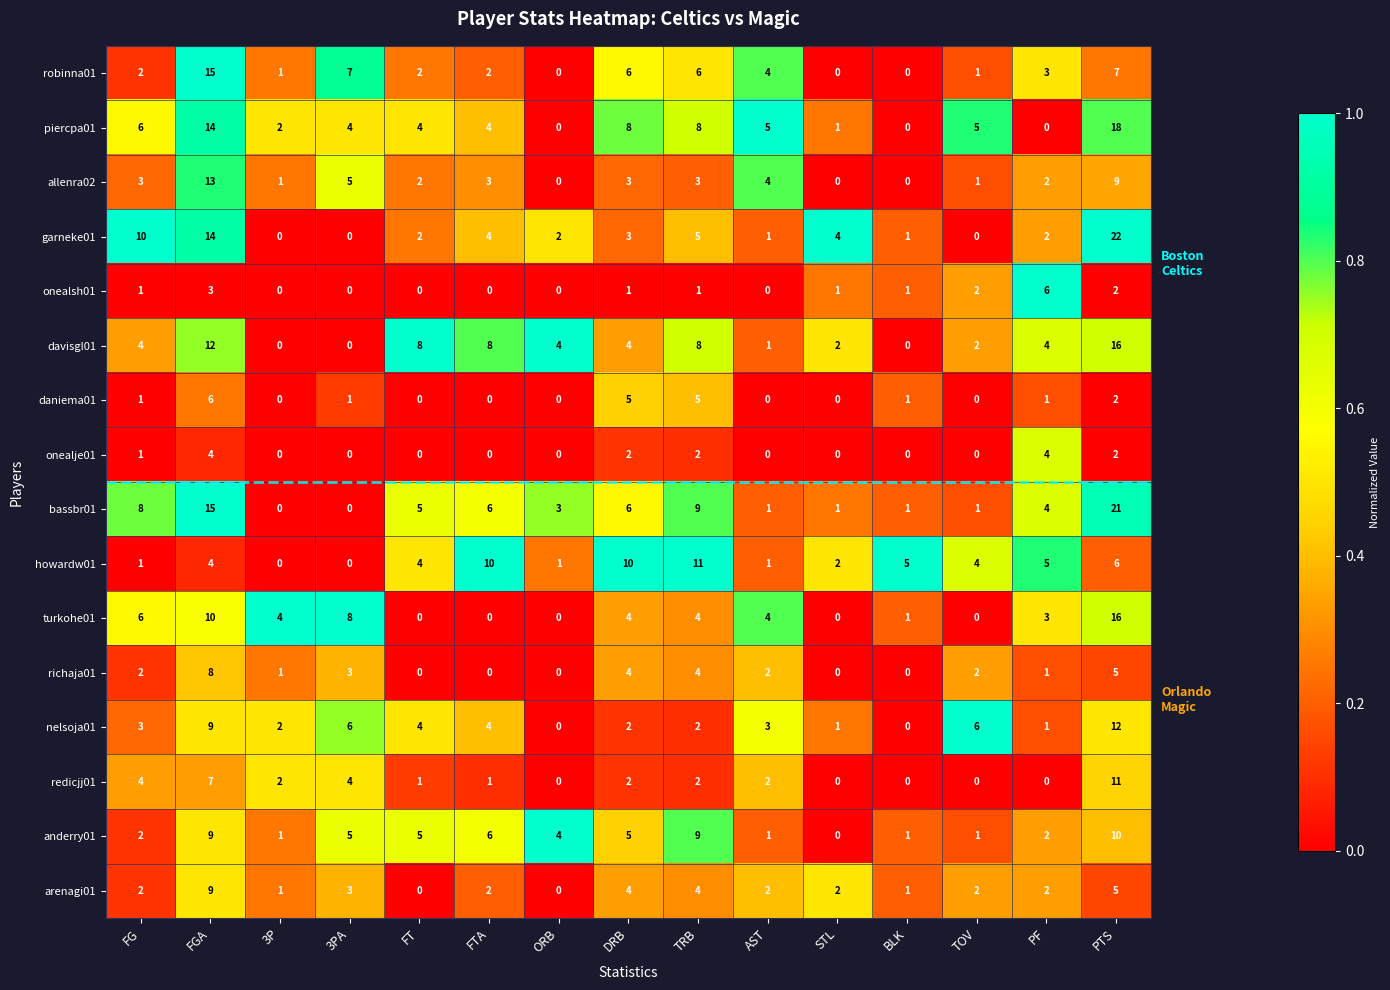

True or false: turkohe01 has a value of 3 at PF.

True